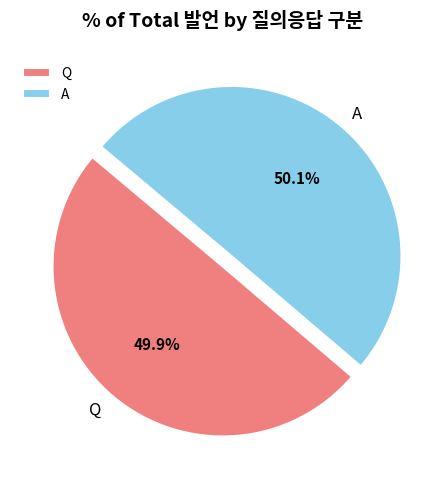

Does any single category account for the majority?

Yes